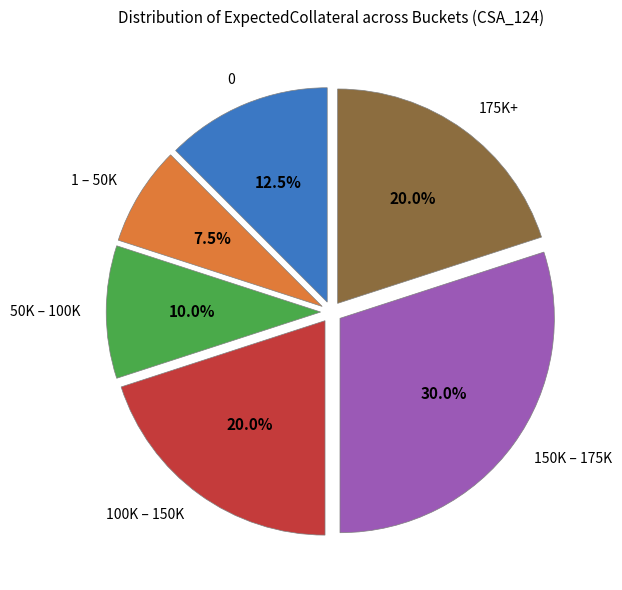

What is the ratio of the value at 150K – 175K to the value at 1 – 50K?

4.0